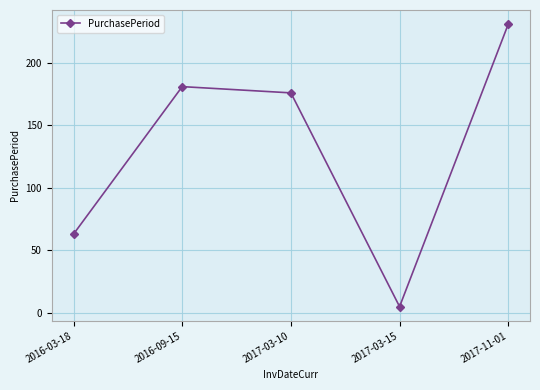

Between 2016-03-18 and 2017-11-01, which is larger?

2017-11-01